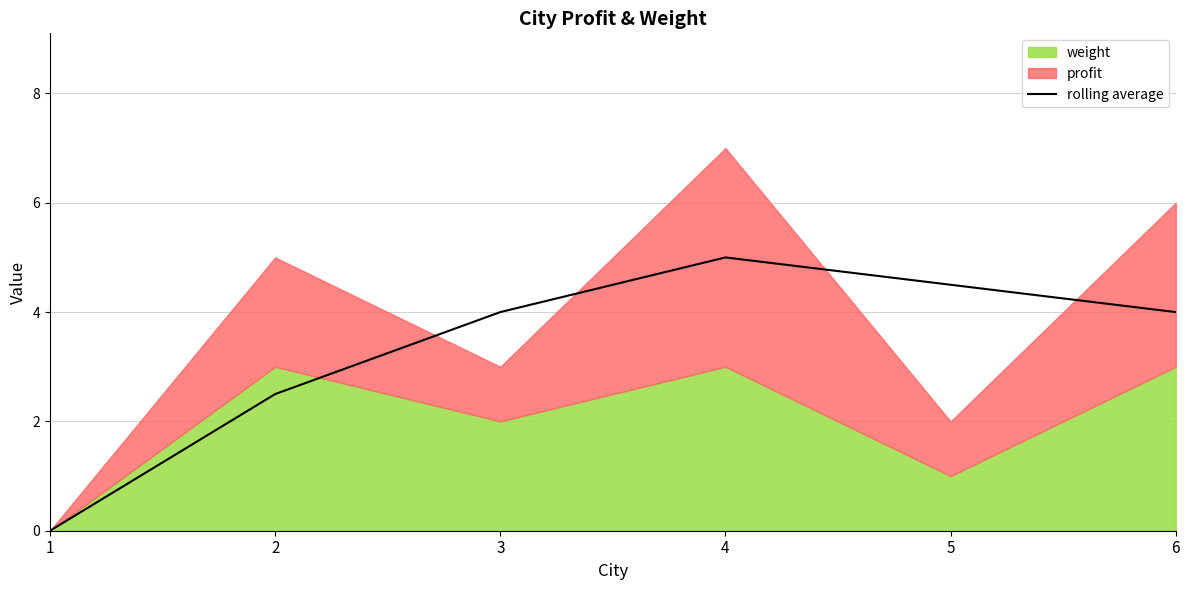

List the labels in order of value, largest first.

4, 5, 3, 6, 2, 1